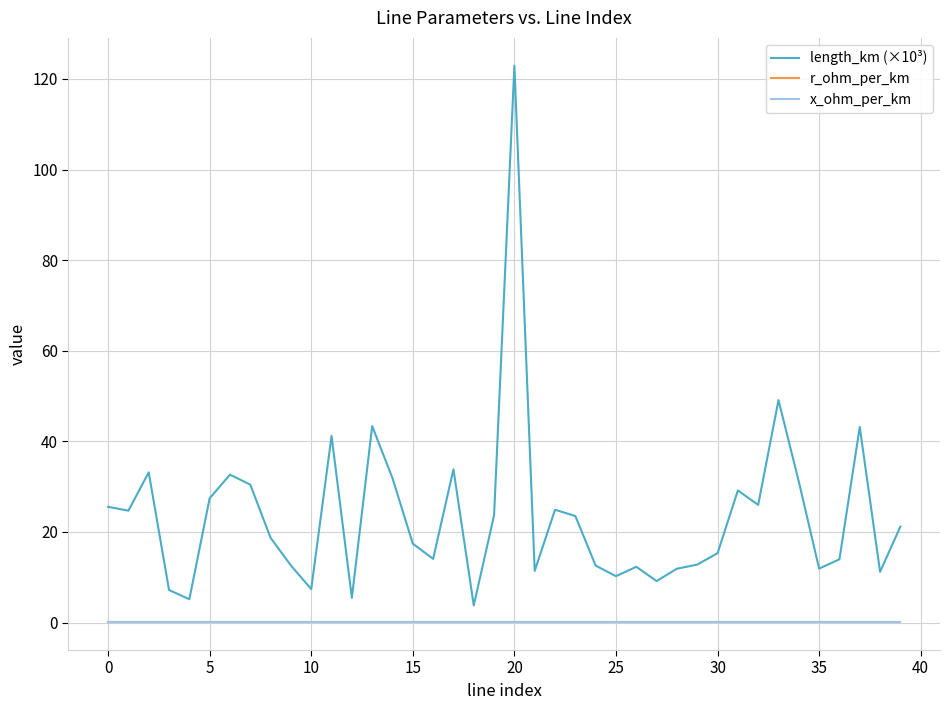

Which series has the largest total across all categories?

length_km (×10³)